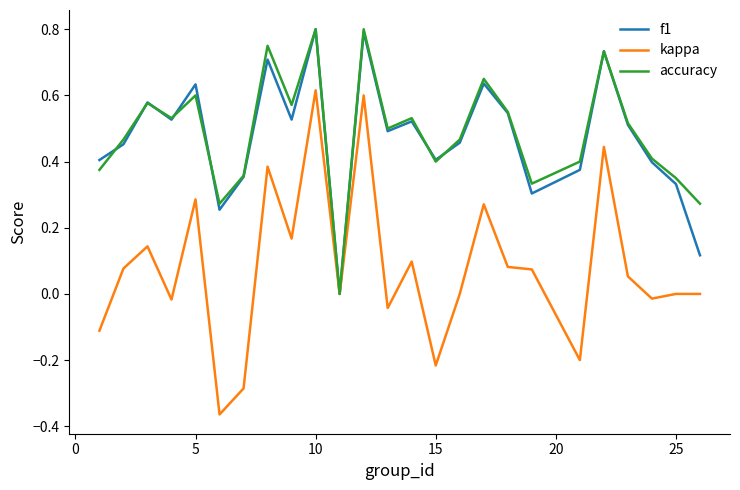

True or false: kappa has more than 2 points higher than both neighbors.

True